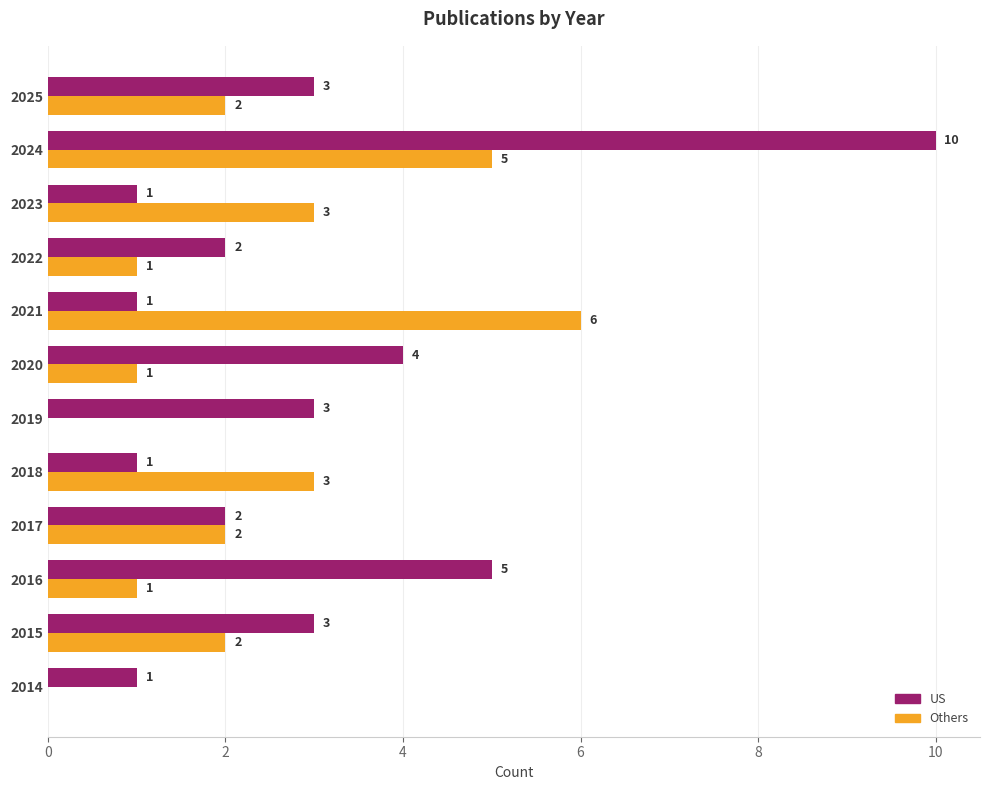

Read the US value at 2015.

3